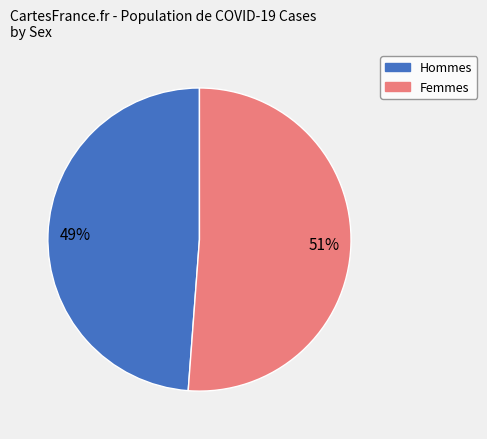

How many segments does this pie chart have?

2